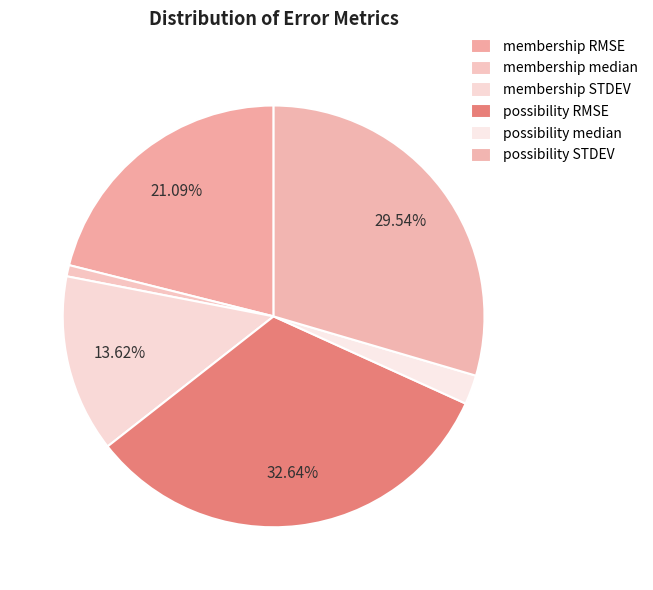

To the nearest percent, what is the difference between the membership STDEV and possibility median slice percentages?

11%